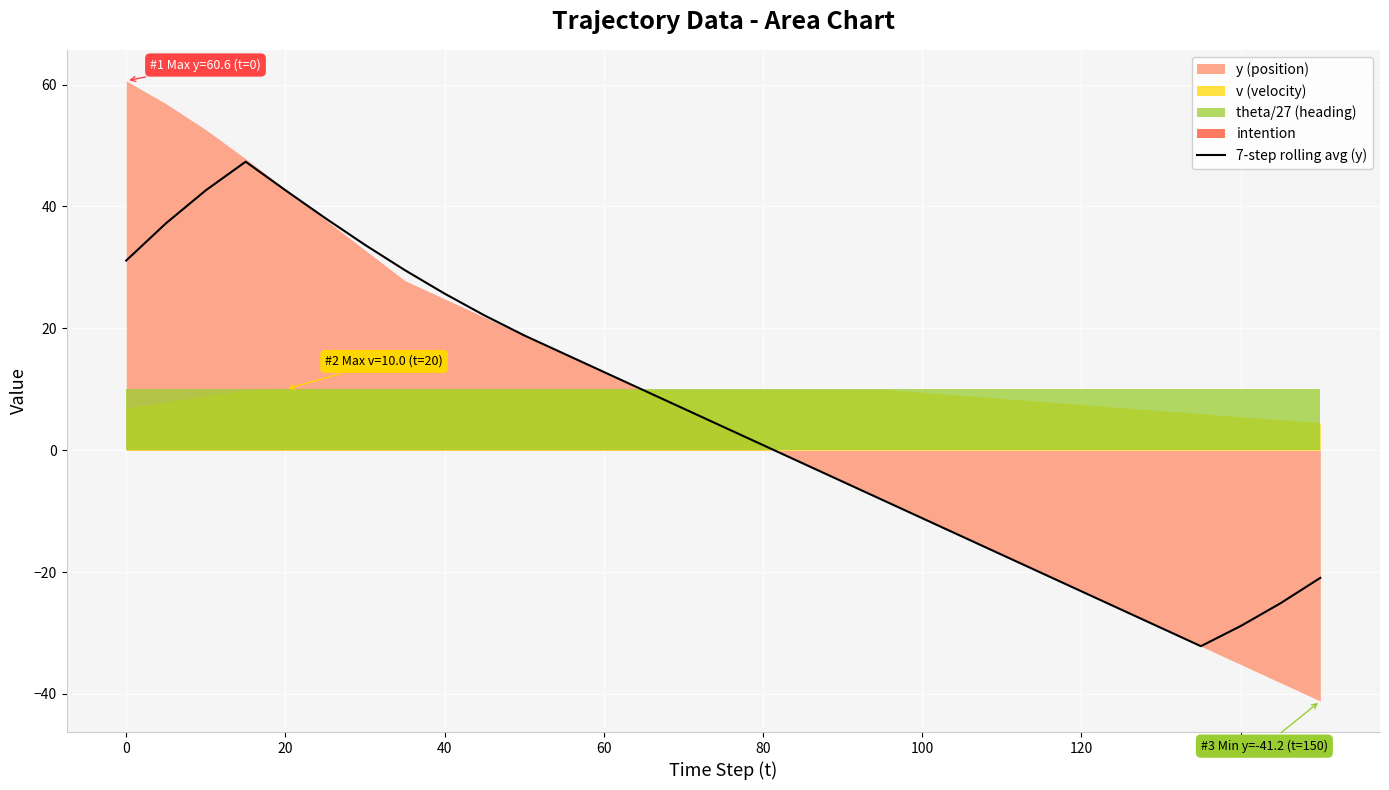

How many points are lower than both their immediate neighbors (excluding endpoints)?

1